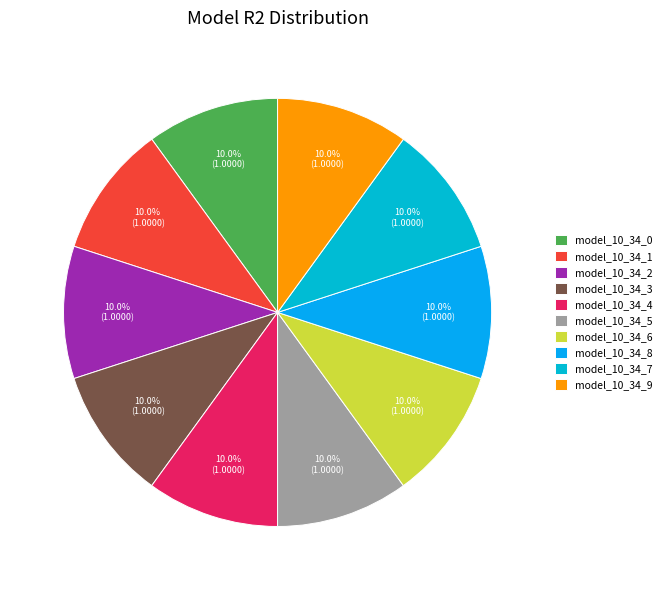

True or false: model_10_34_9 accounts for 10% of the total.

True